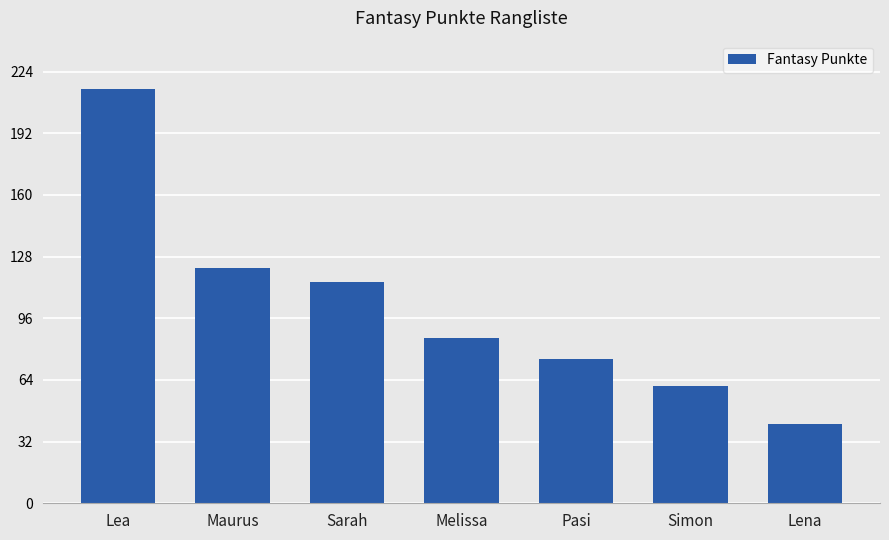

At which category does the chart reach its peak across all series?

Lea